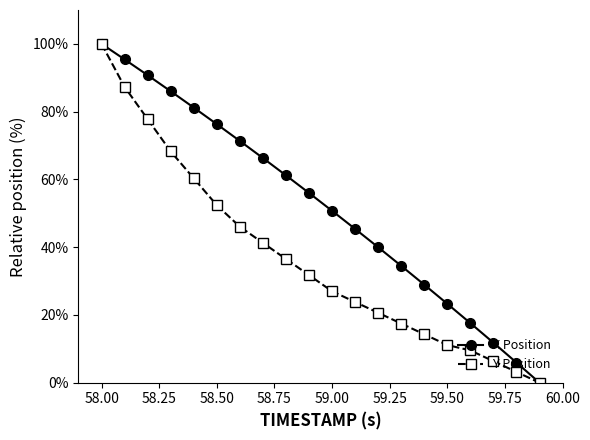

List the series in order of their overall mean, lowest first.

Y Position, X Position